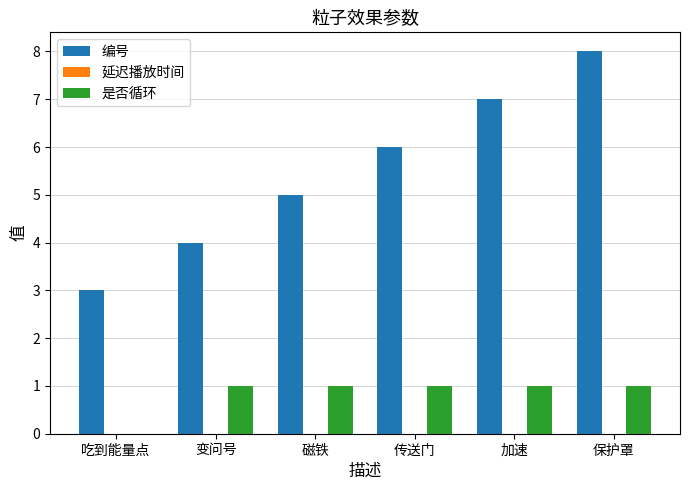

What is the sum of the 是否循环 values at 吃到能量点 and 变问号?

1